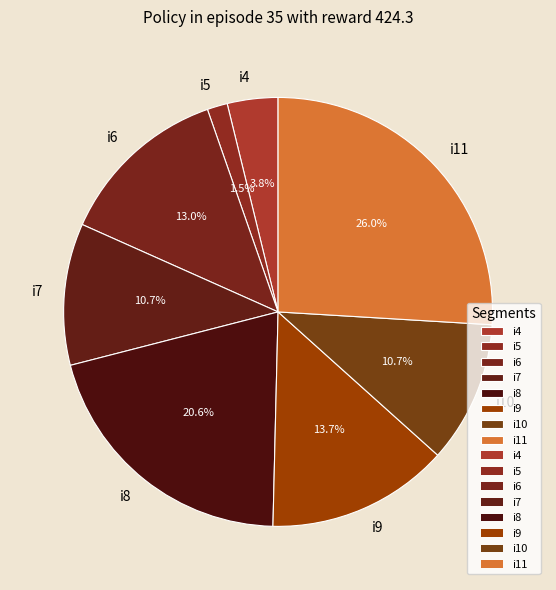

Between i8 and i5, which is larger?

i8